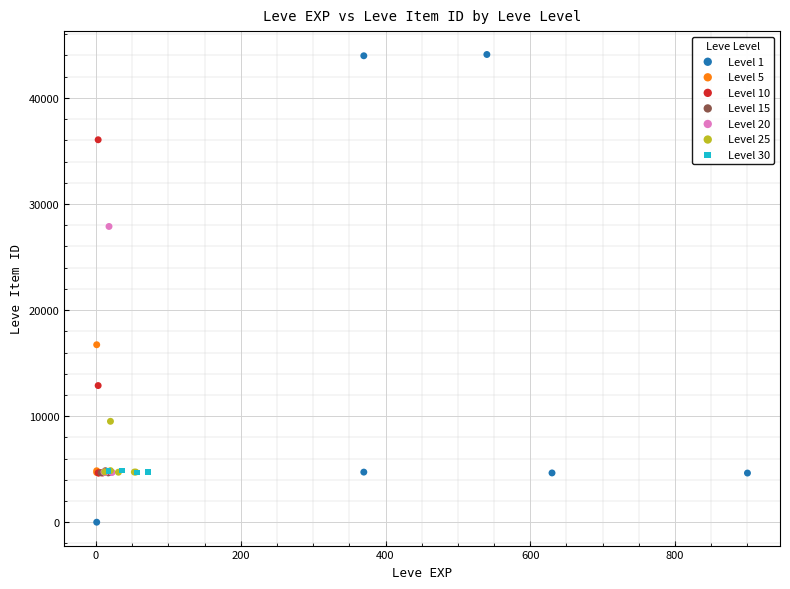

Which series contains the highest Y value?

Level 1